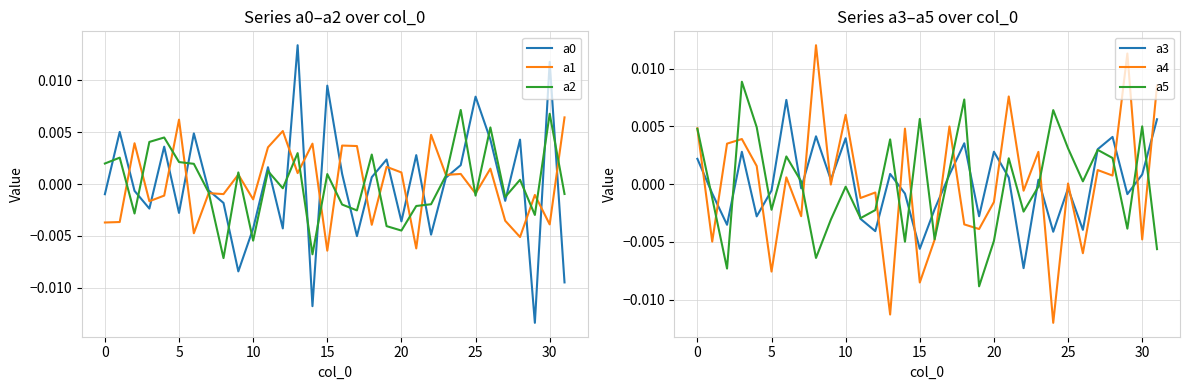

At how many categories does at least one series exceed 0?

32